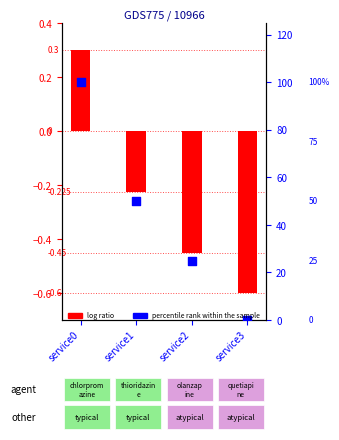

Which series has the largest Y range (max minus min)?

percentile rank within the sample